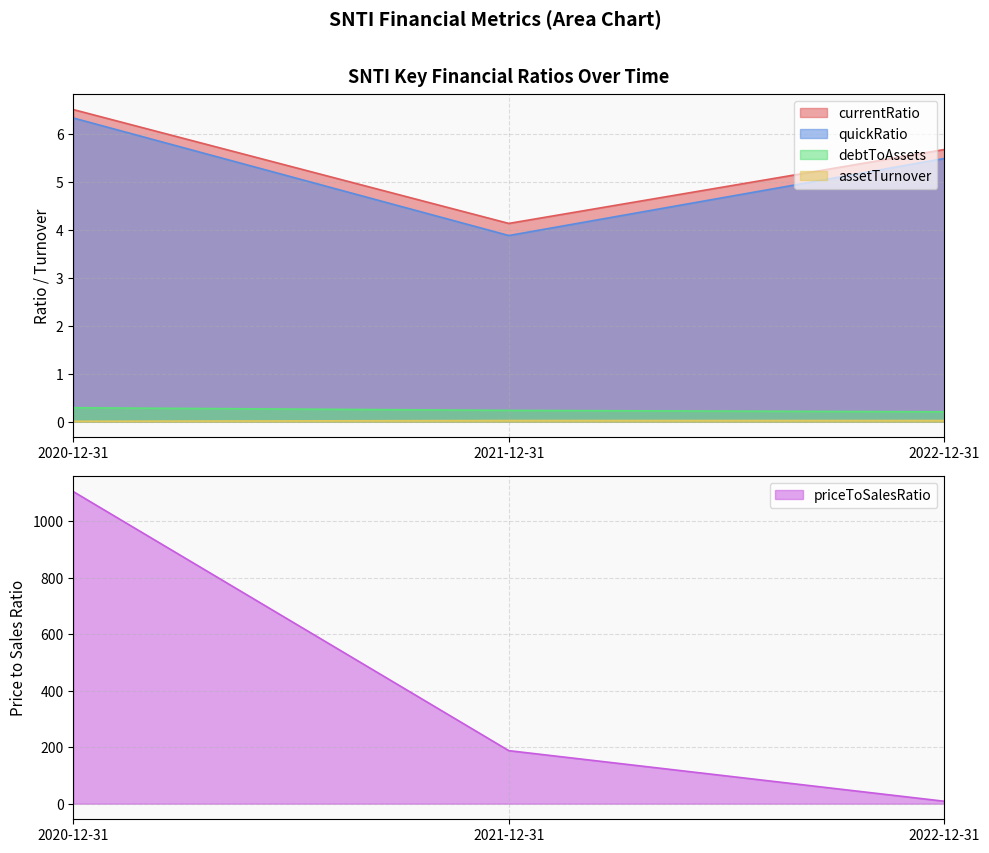

What position from the right is 2021-12-31?

2